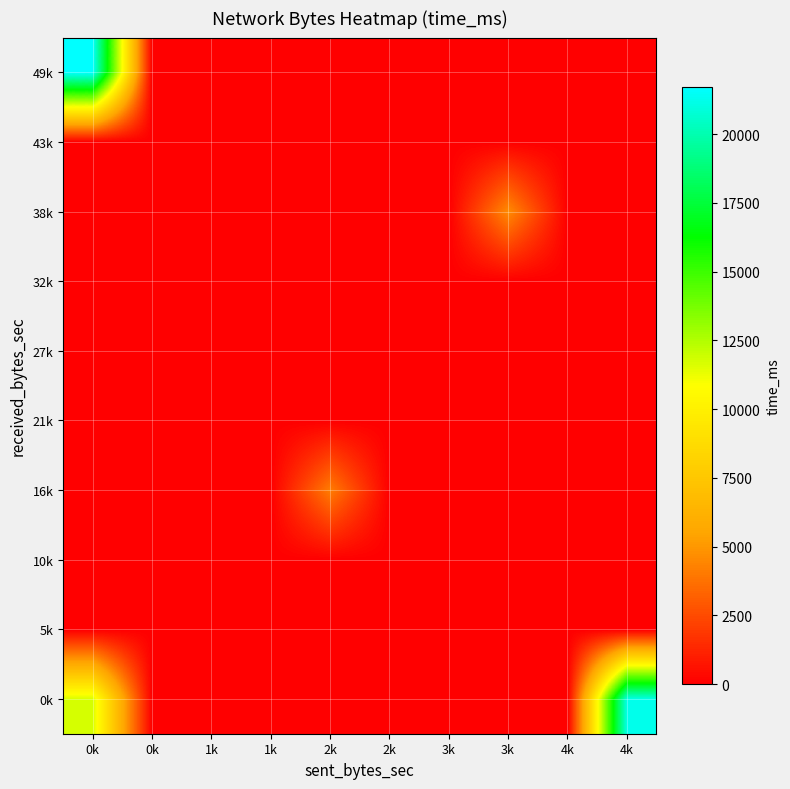

At which category is the sum across all series the highest?

0k